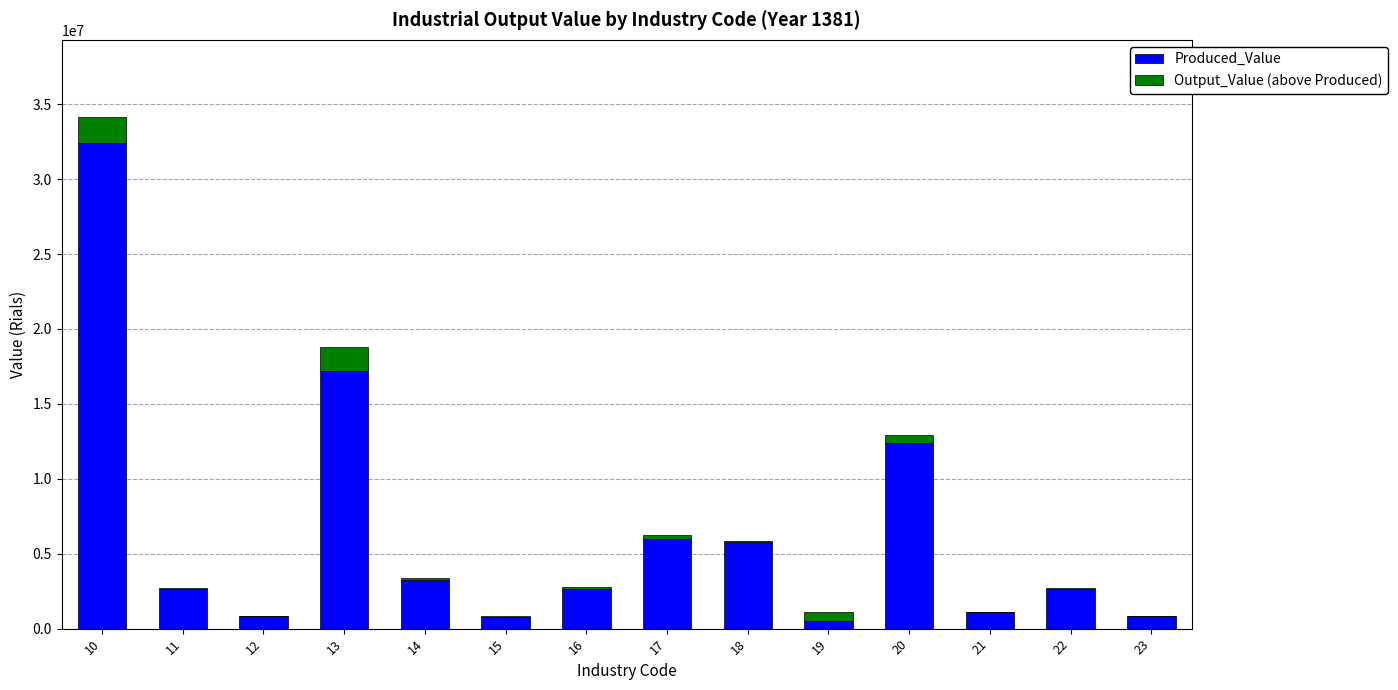

What is the sum of all Produced_Value values?

88905145